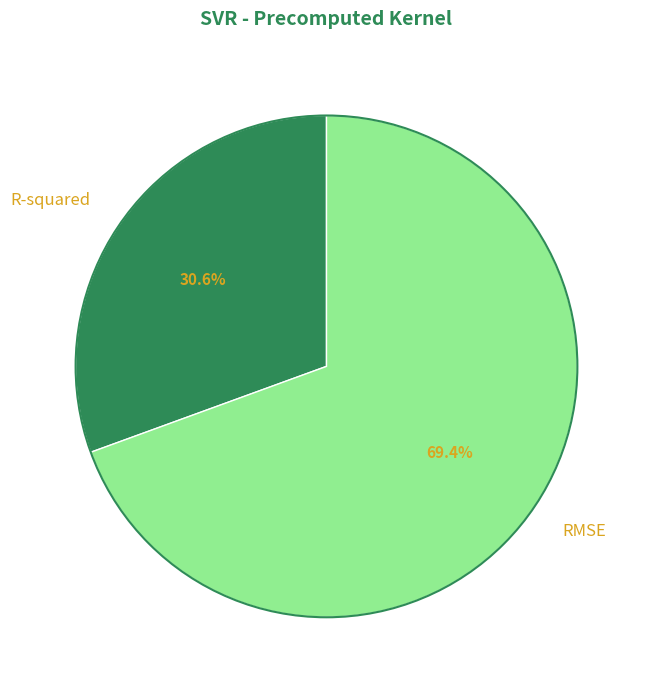

Is the sum of R-squared and RMSE greater than half?

Yes